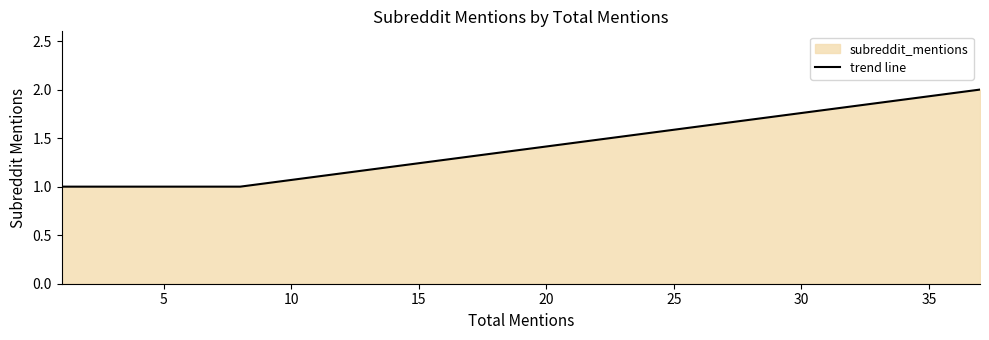

Count the number of categories in the chart.

12